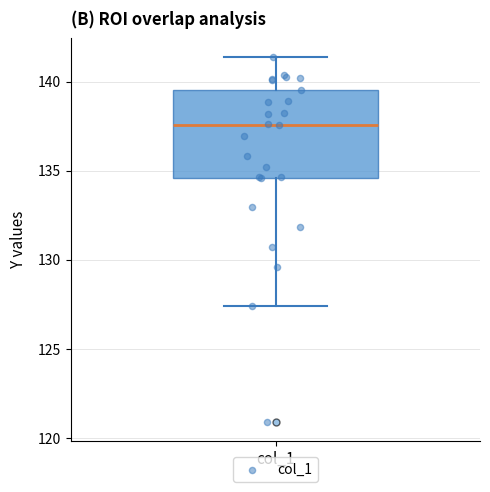

Transcribe this box plot: give where the median line is, the range the box spans, and where the two whiskers end, as read against the y-axis. The values are not printed on the chart, so give them approximately, as read against the axis.

median 137.5, box 134.5 to 139.5, whiskers 127.5 to 141.5